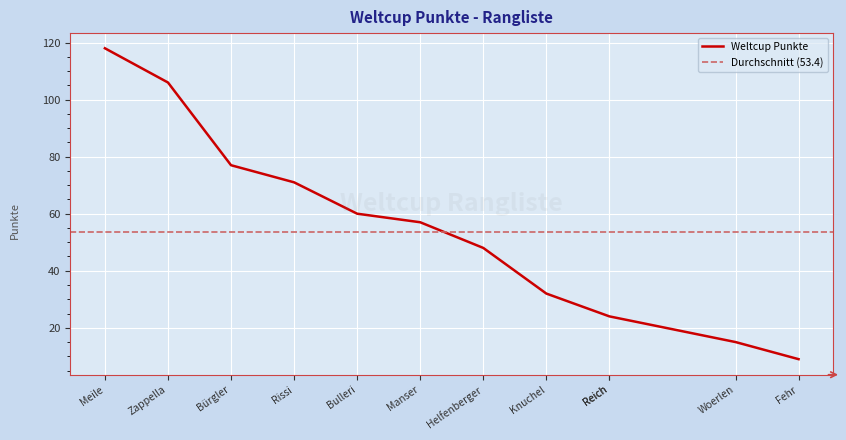

What is the approximate value at Zappella, to the nearest 50?

100